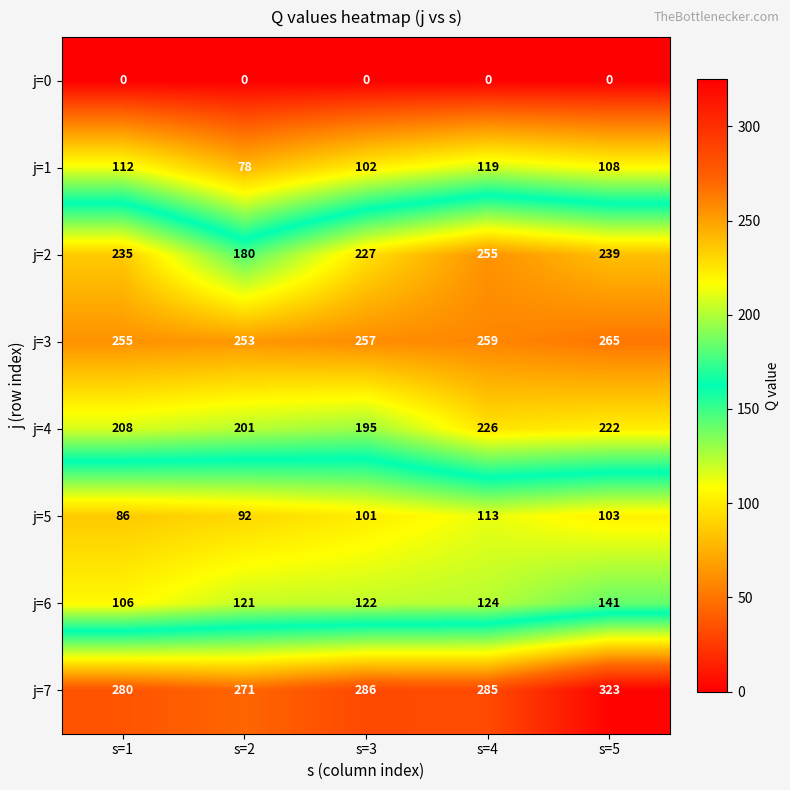

At which category is the sum across all series the highest?

s=5